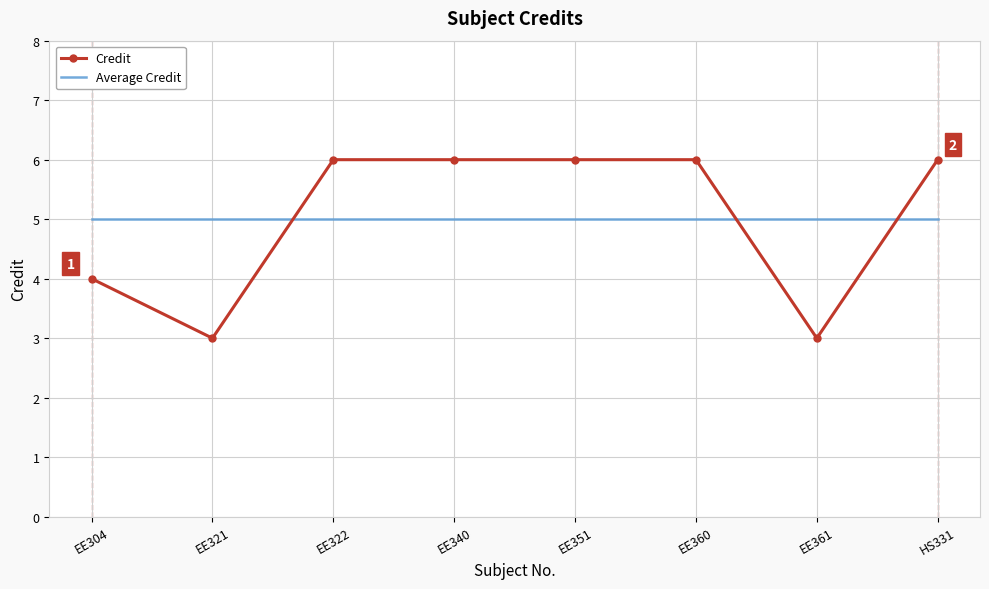

Is the value of Average Credit at HS331 greater than the value of Credit at EE322?

No